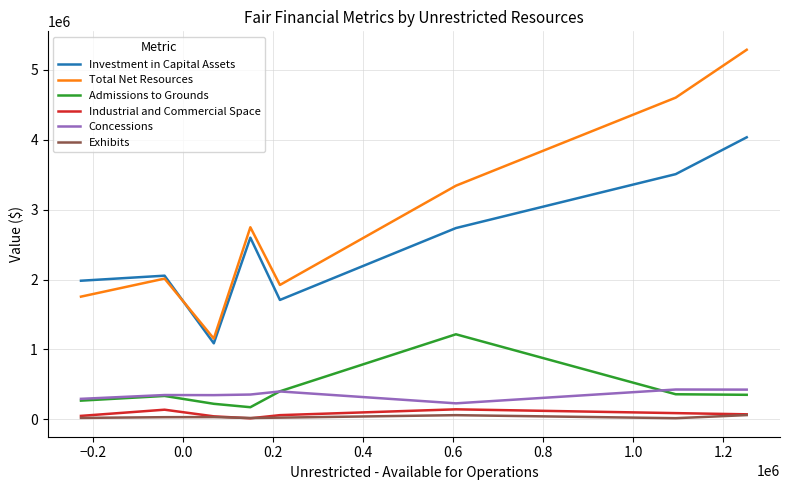

Which series ends up on top after the final intersection of Admissions to Grounds and Concessions?

Concessions